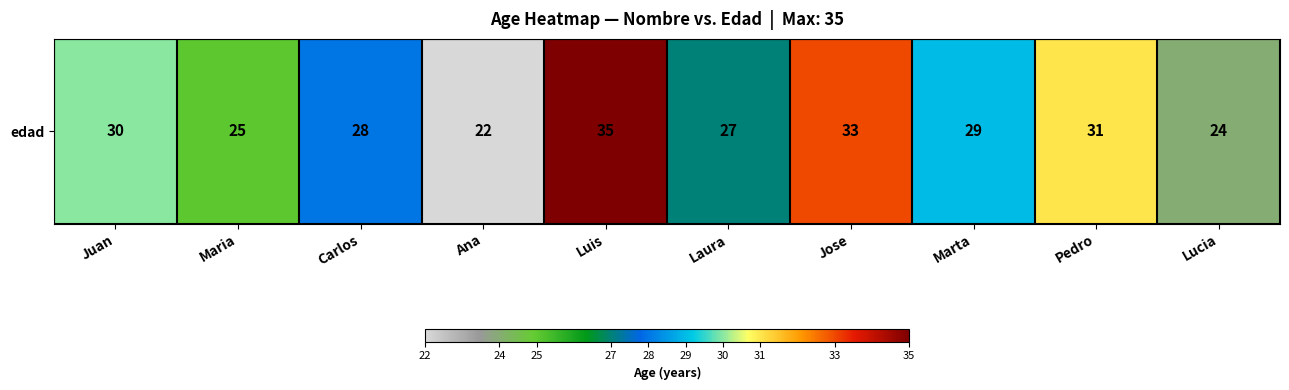

How many values are below 29?

5